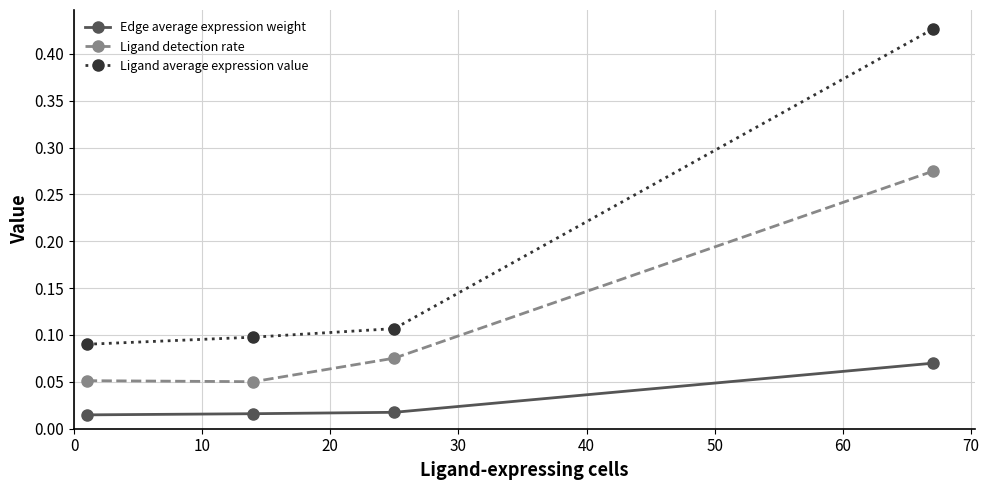

Which series has the largest range (max minus min)?

Ligand average expression value